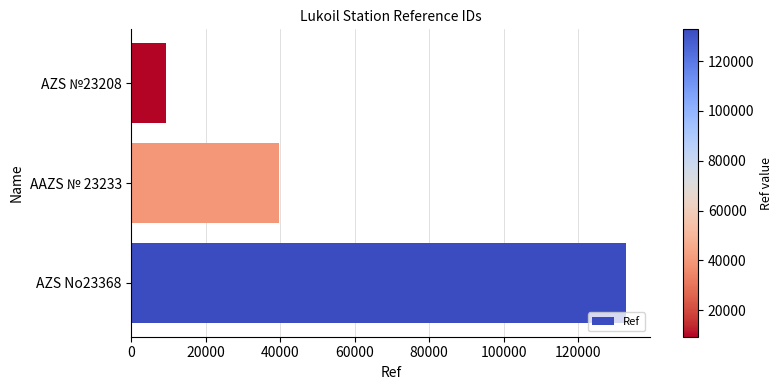

At which category does the chart reach its minimum across all series?

AZS №23208